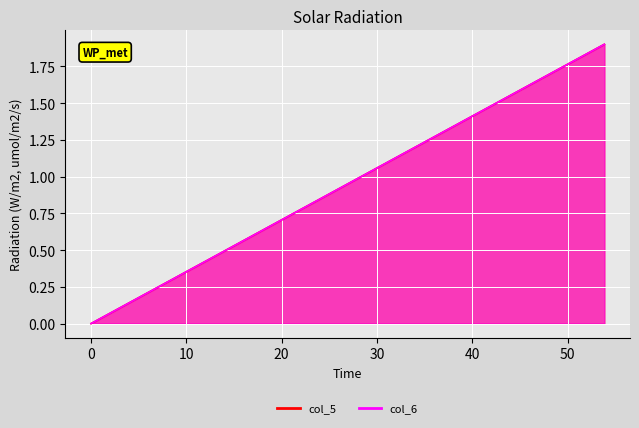

True or false: col_5 has more than 0 interior local peaks.

False